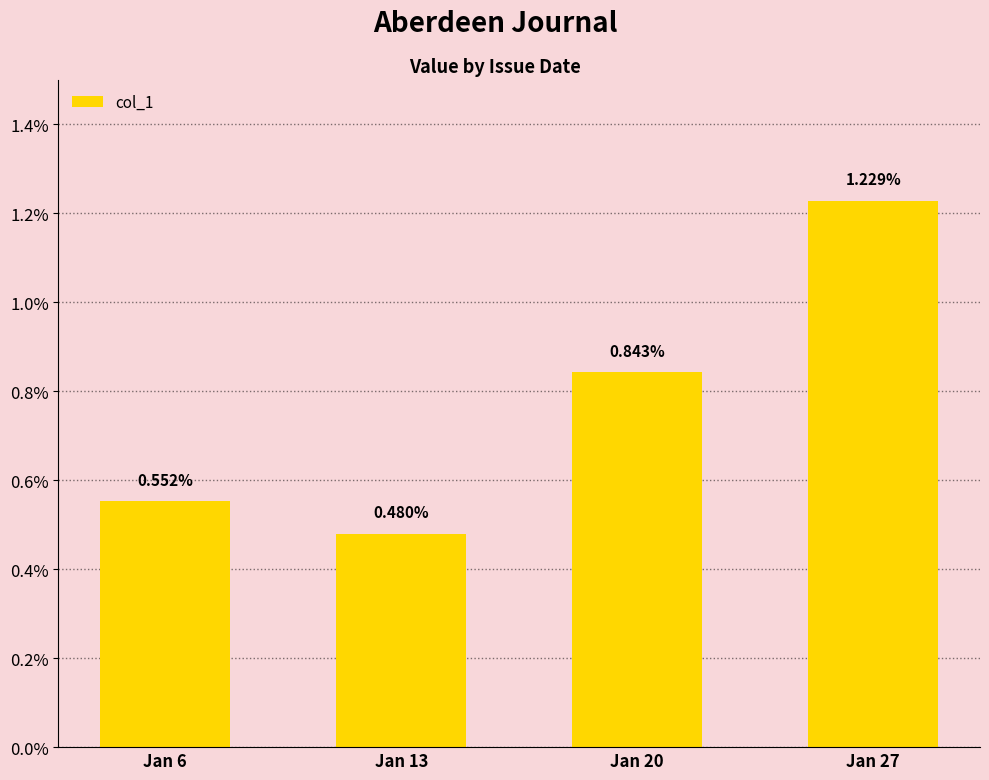

The value at Jan 27 is 0.0. True or false?

False